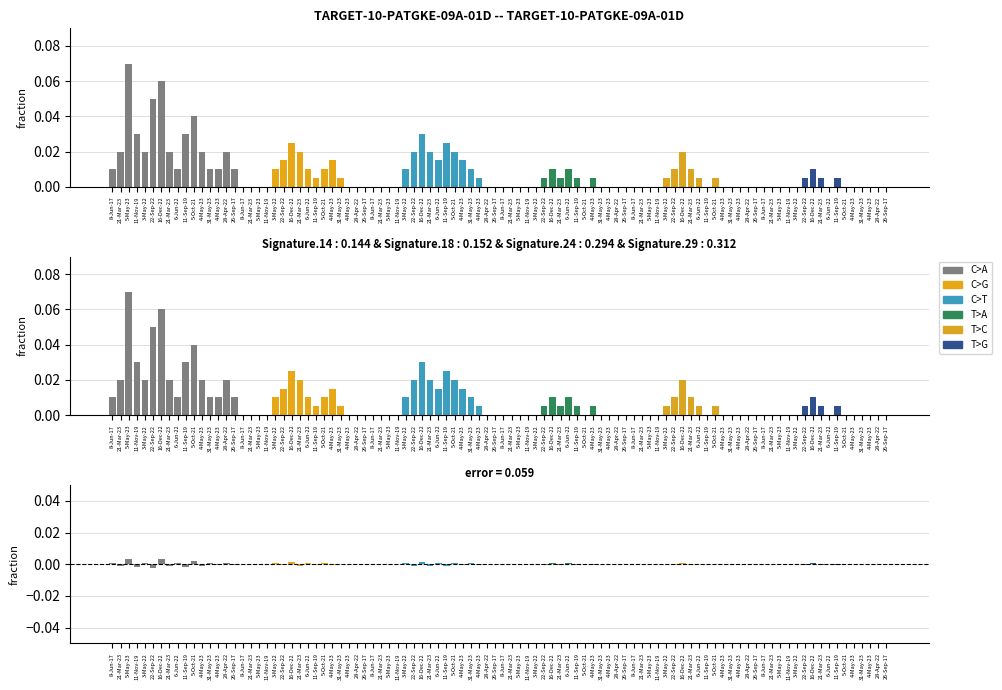

How many bars are there in total?

96